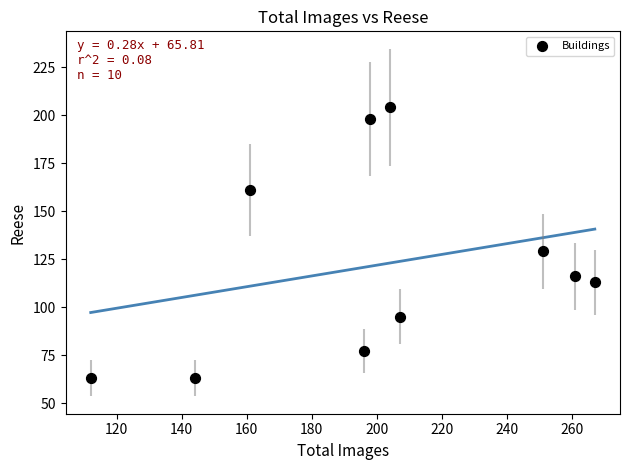

What Y value in the scatter plot is closest to 133?

129